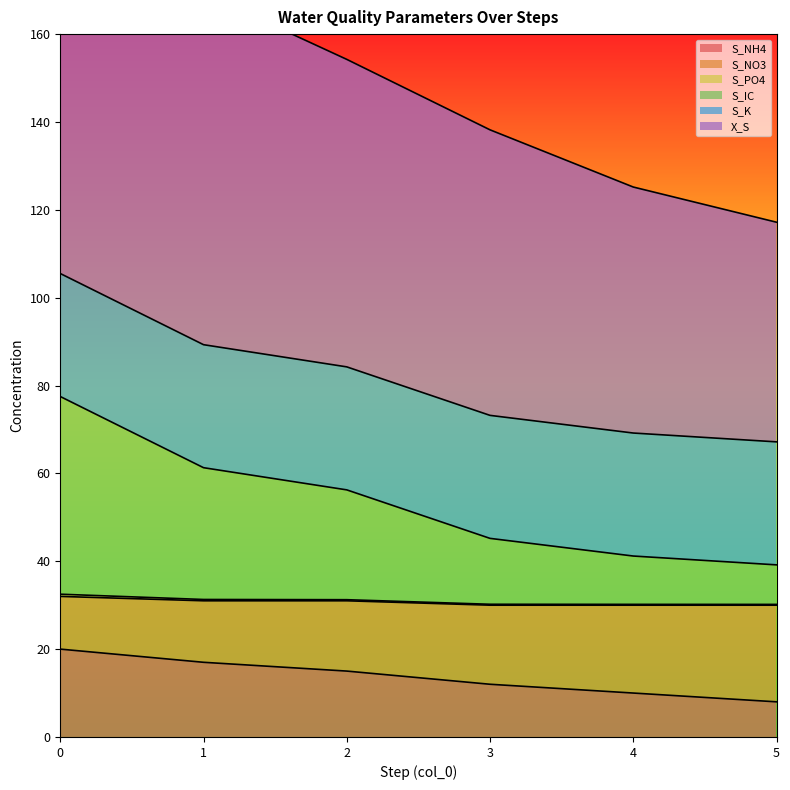

What is the value of the S_IC point at the 3rd from the left?

56.2